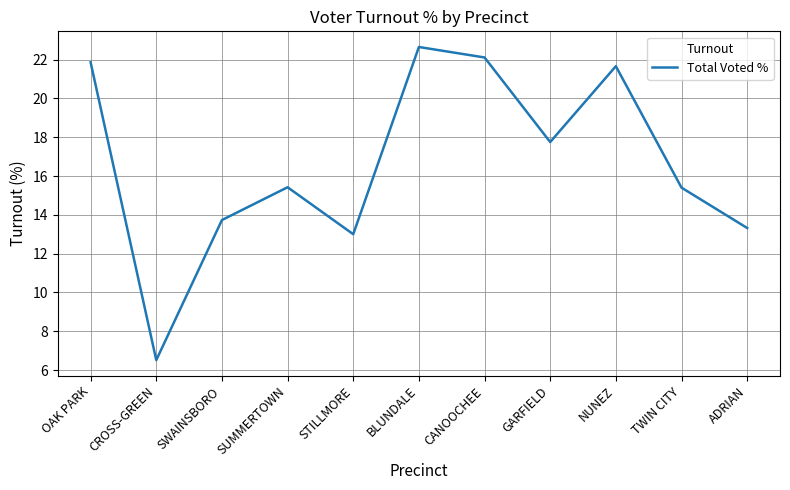

True or false: the data shows 18.5 at STILLMORE.

False